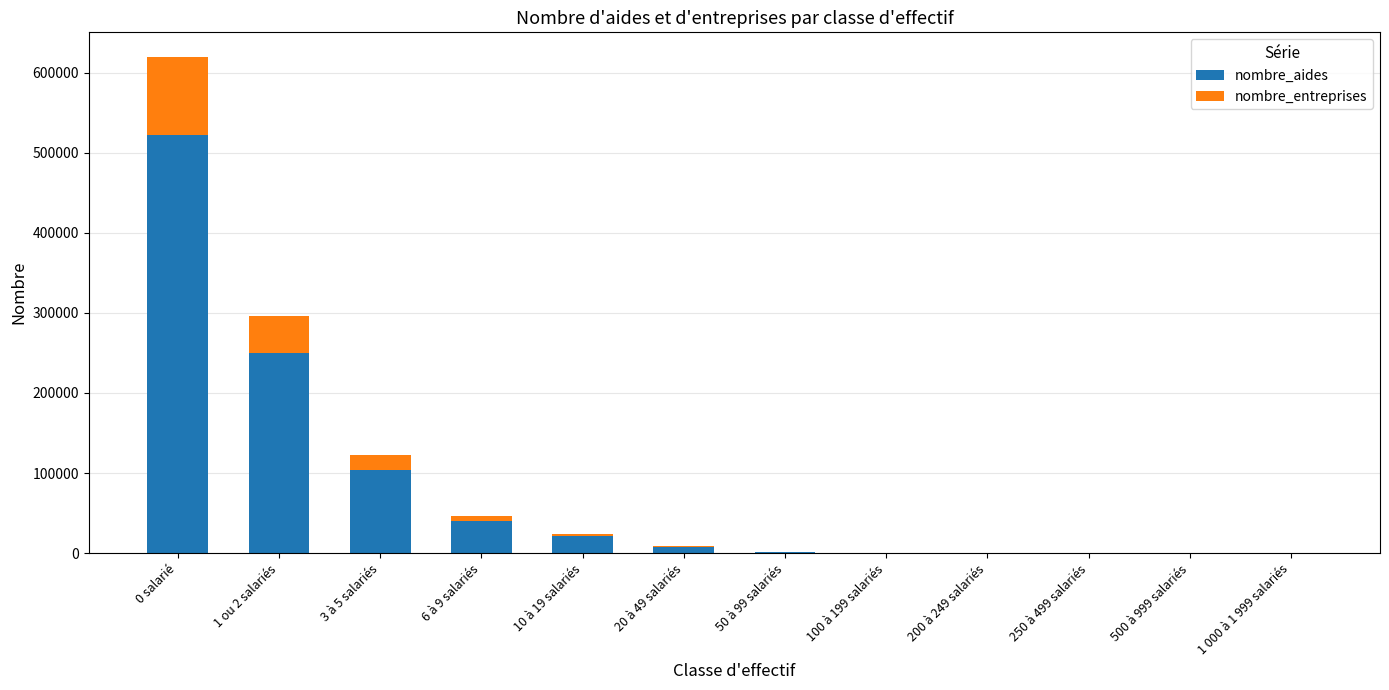

At which category is the sum across all series the highest?

0 salarié